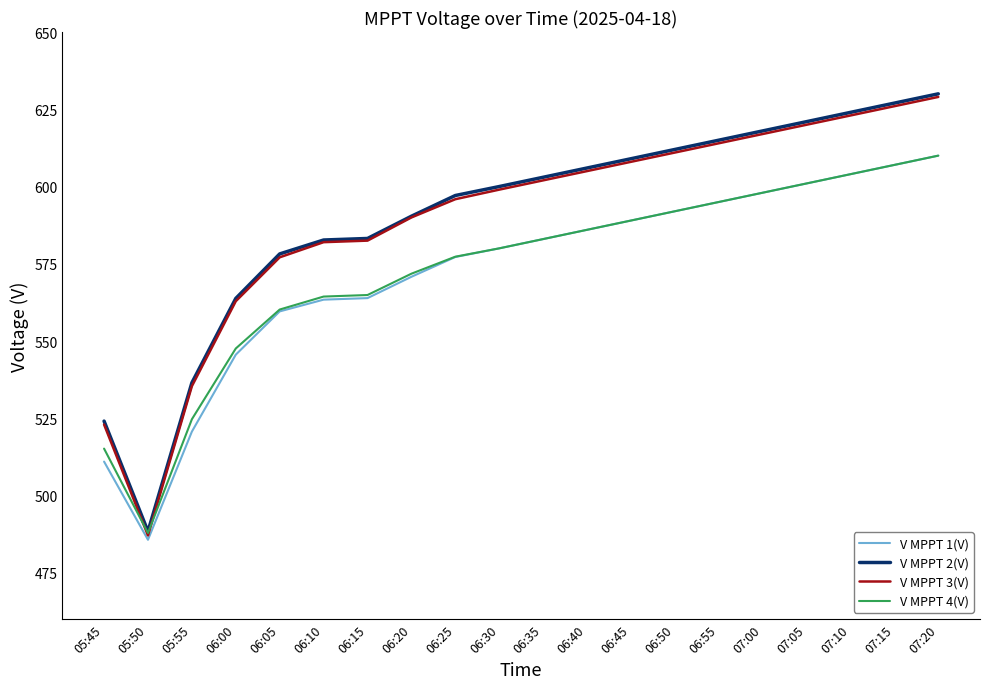

What is the total value across all series at 06:40?

2383.0